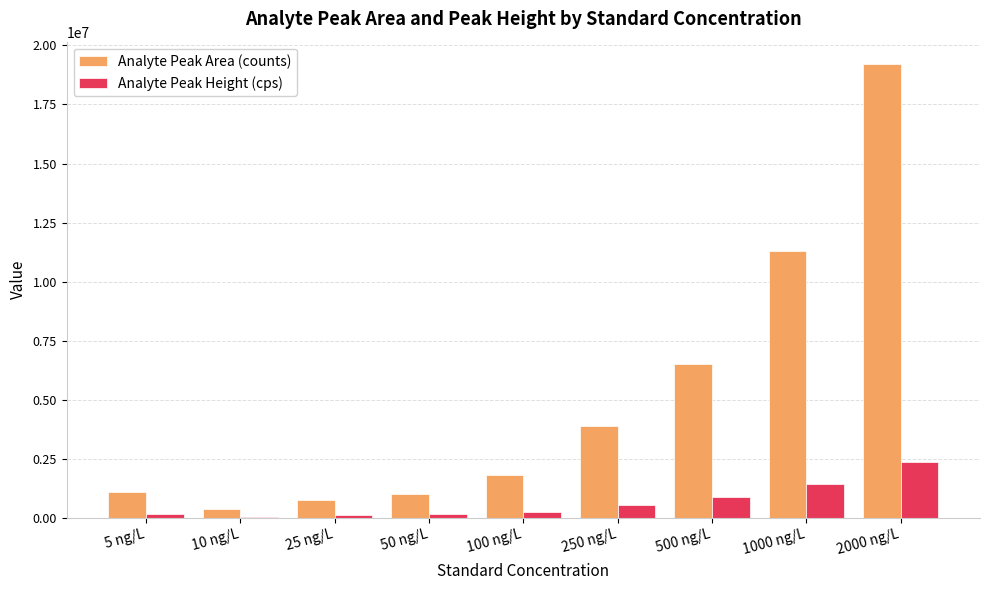

Which series has the largest total across all categories?

Analyte Peak Area (counts)